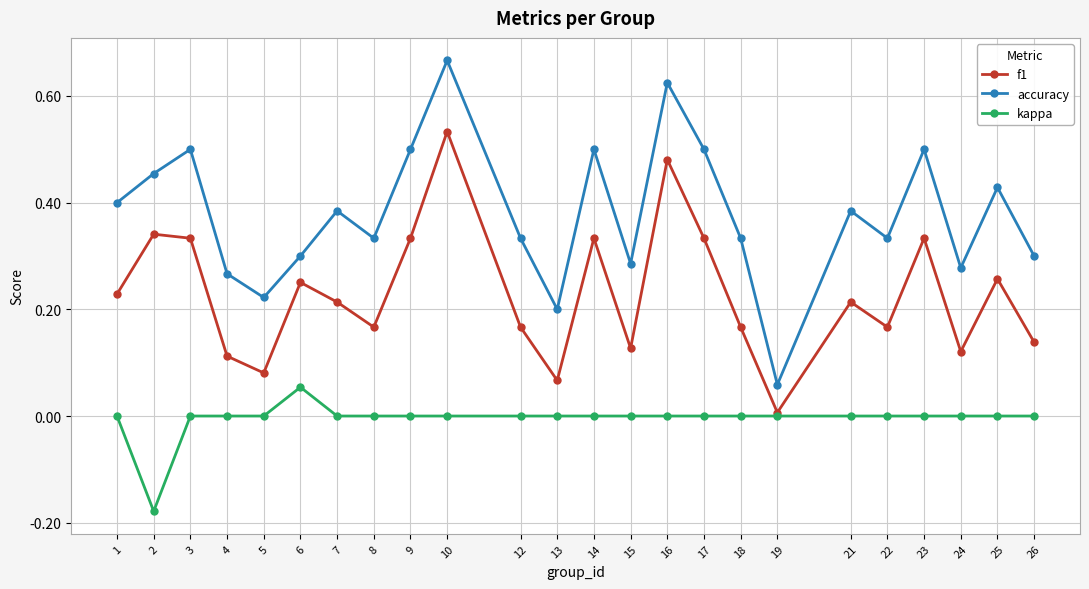

How many interior local valleys does the f1 series have?

7